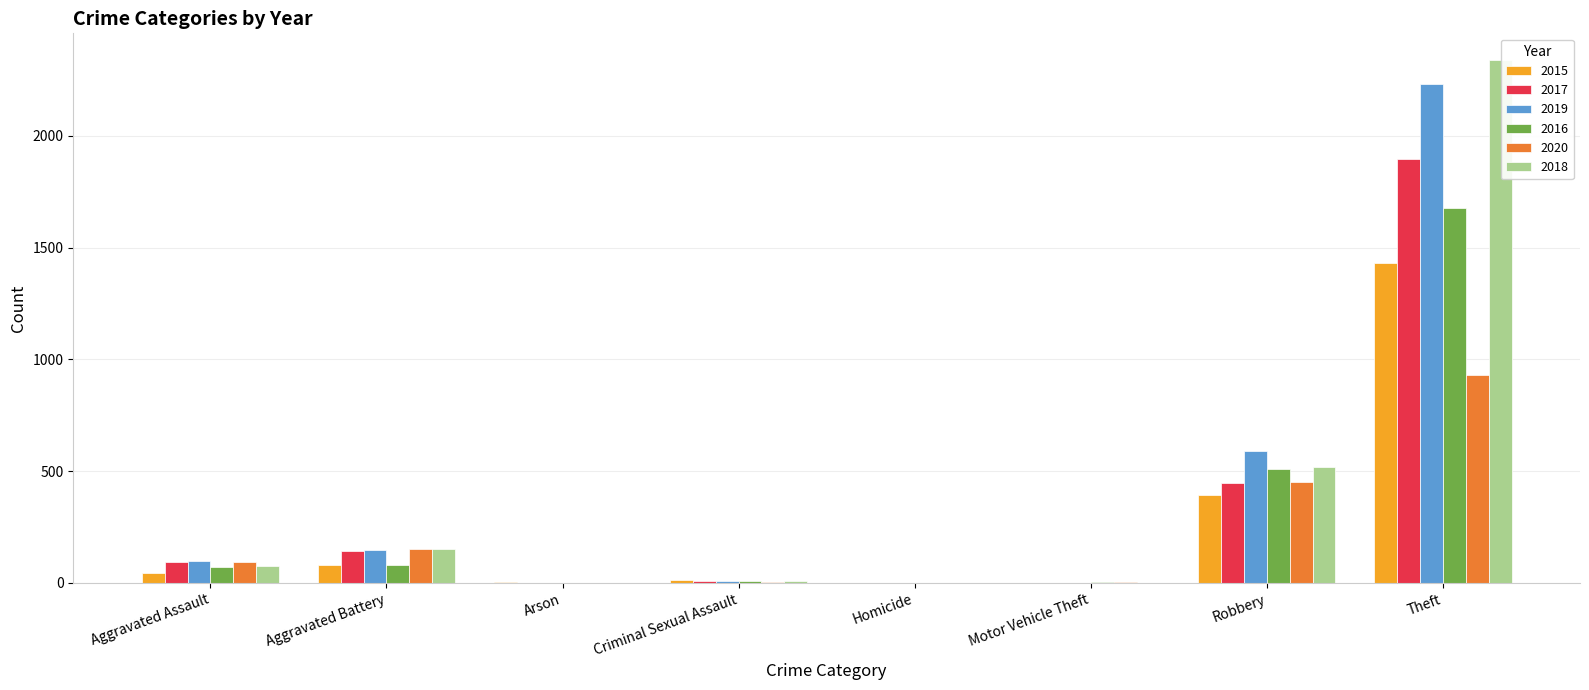

Read the 2018 value at Aggravated Battery.

152